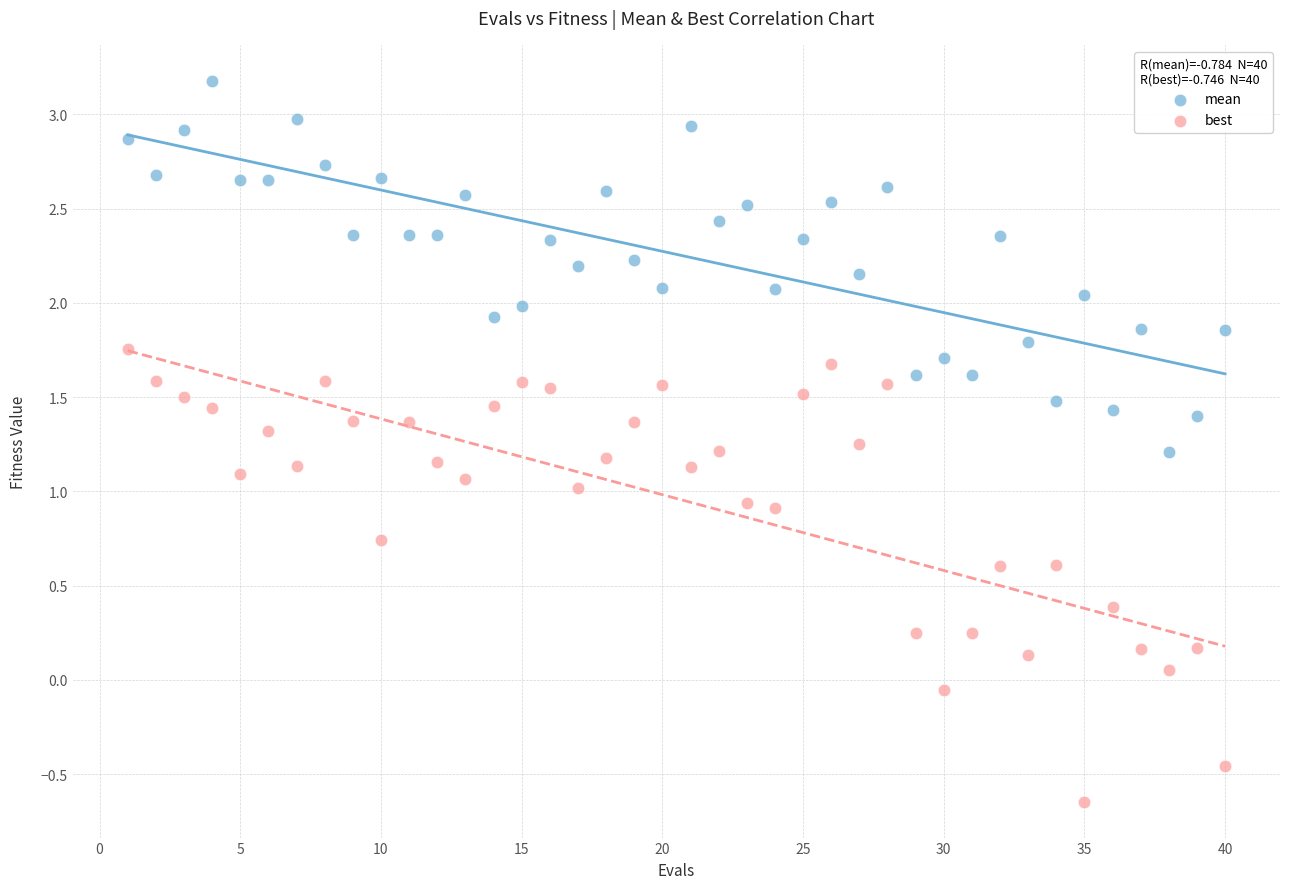

Which series reaches the minimum Y coordinate?

best